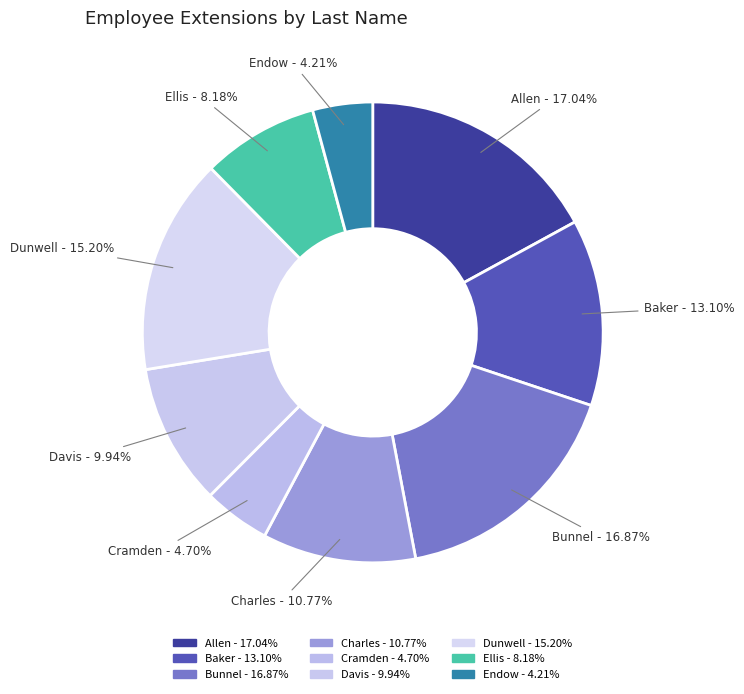

Do Cramden and Baker together represent more than half of the pie?

No